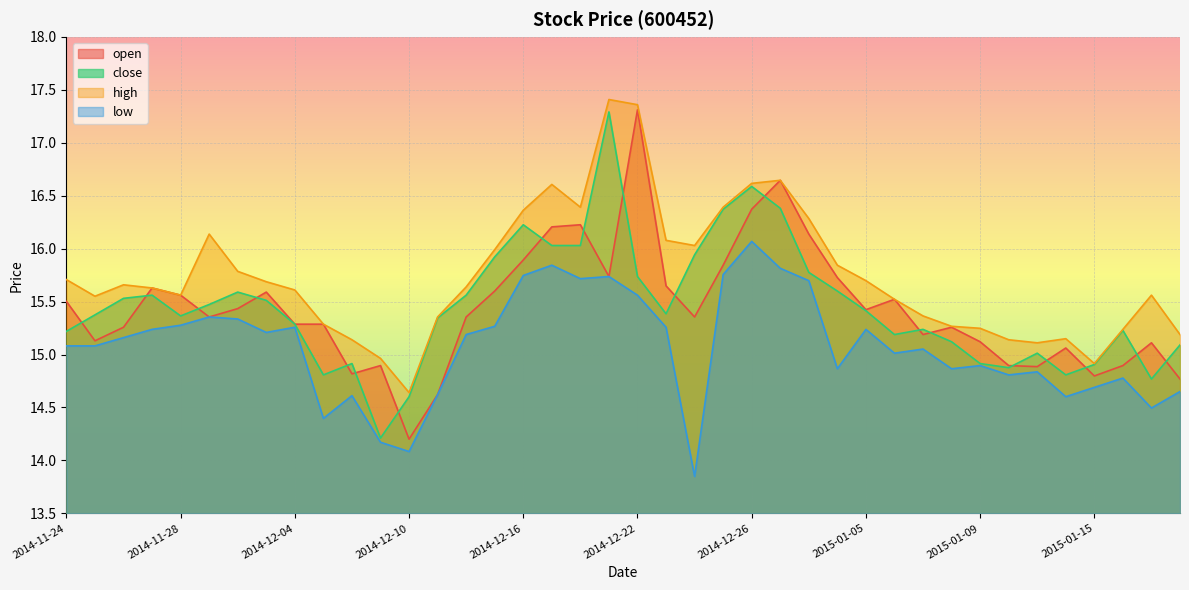

True or false: high has more than 0 interior local peaks.

True